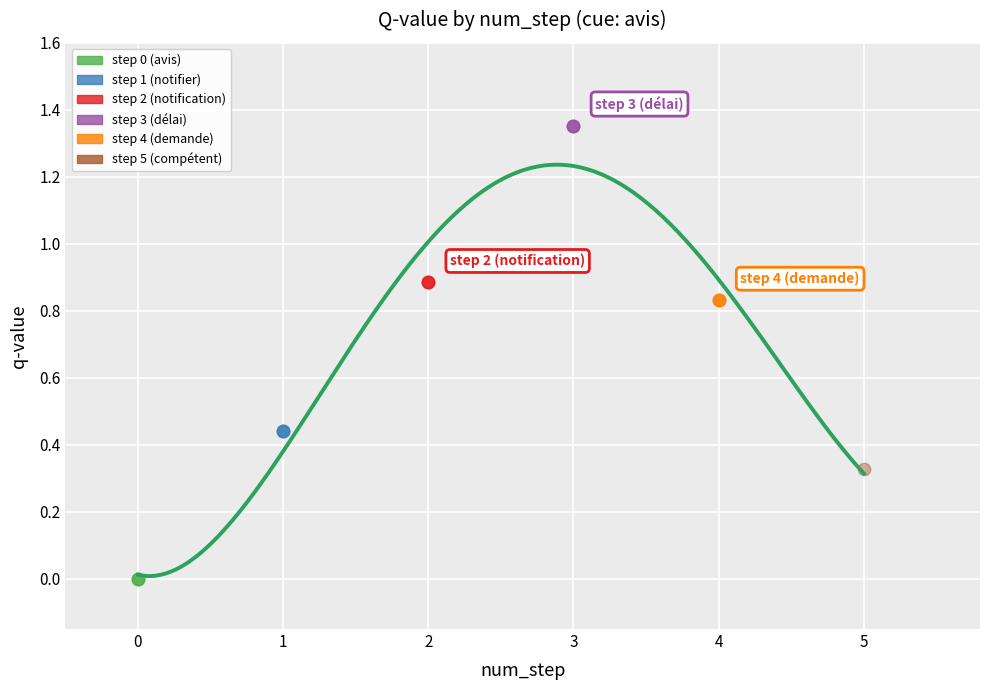

Which series reaches the minimum Y coordinate?

step 0 (avis)